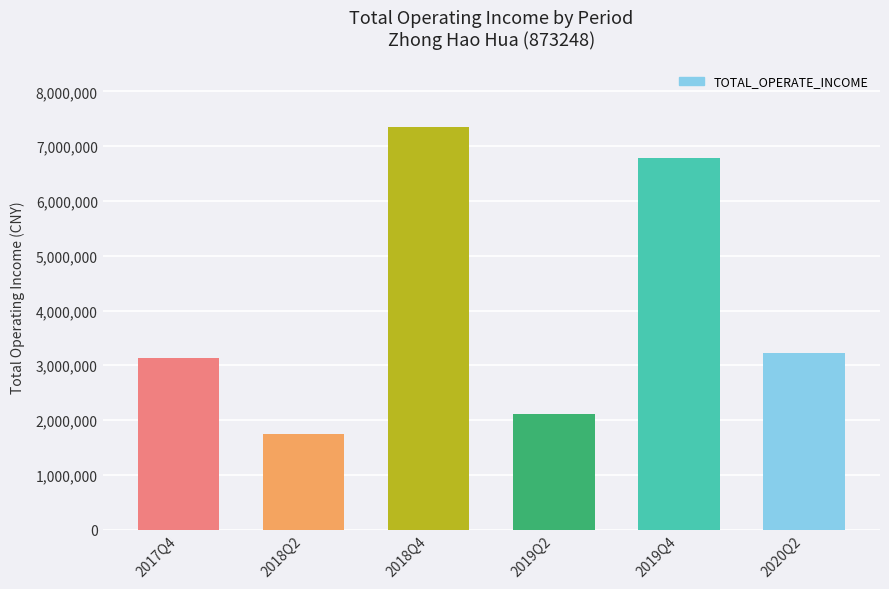

True or false: the data shows 3128753.8 at 2017Q4.

True